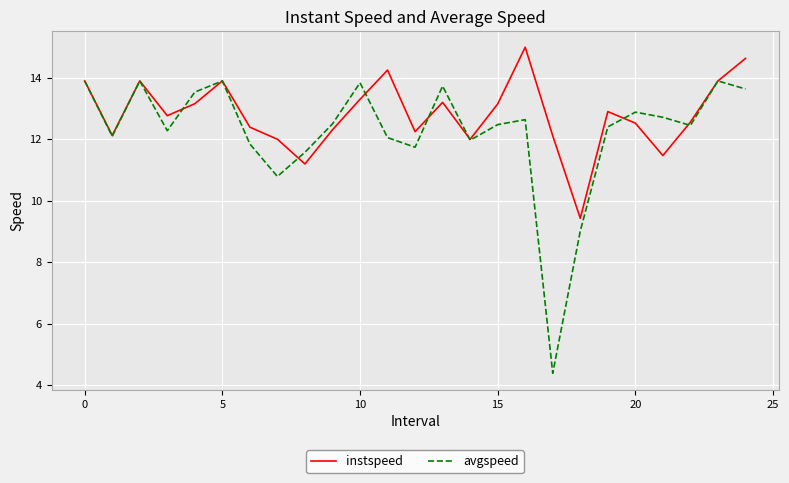

What is the maximum value shown in the chart?

15.0